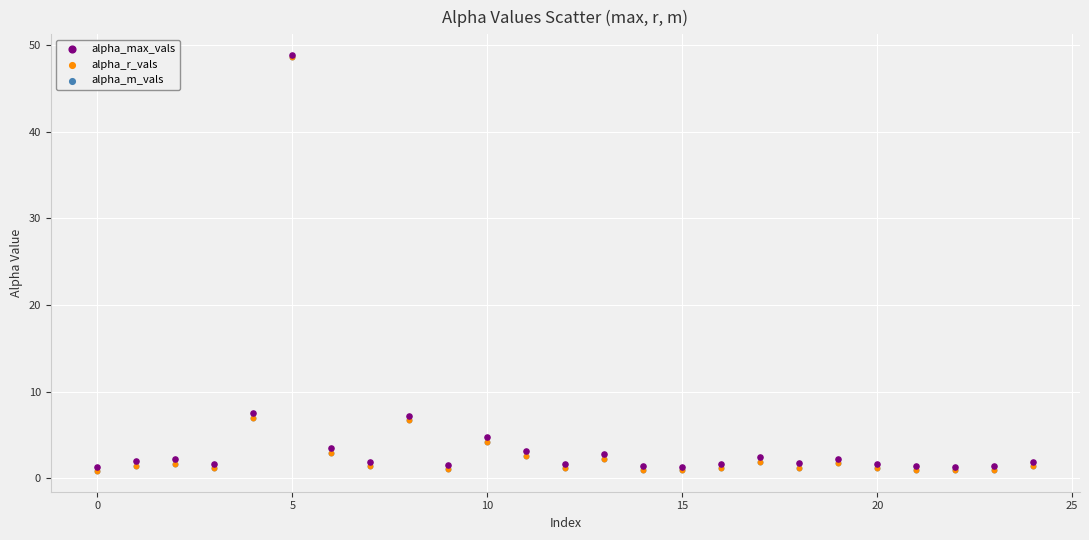

What are all the series names shown in the legend?

alpha_max_vals, alpha_r_vals, alpha_m_vals